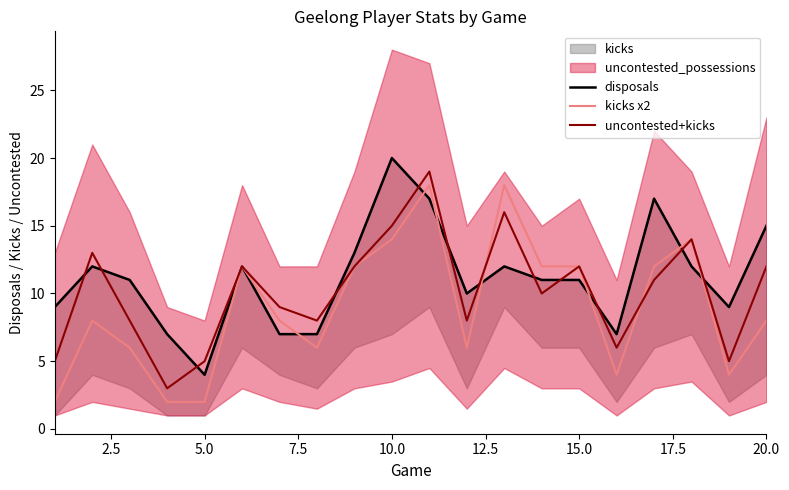

The kicks x2 series shows 14 at 10.0. True or false?

True